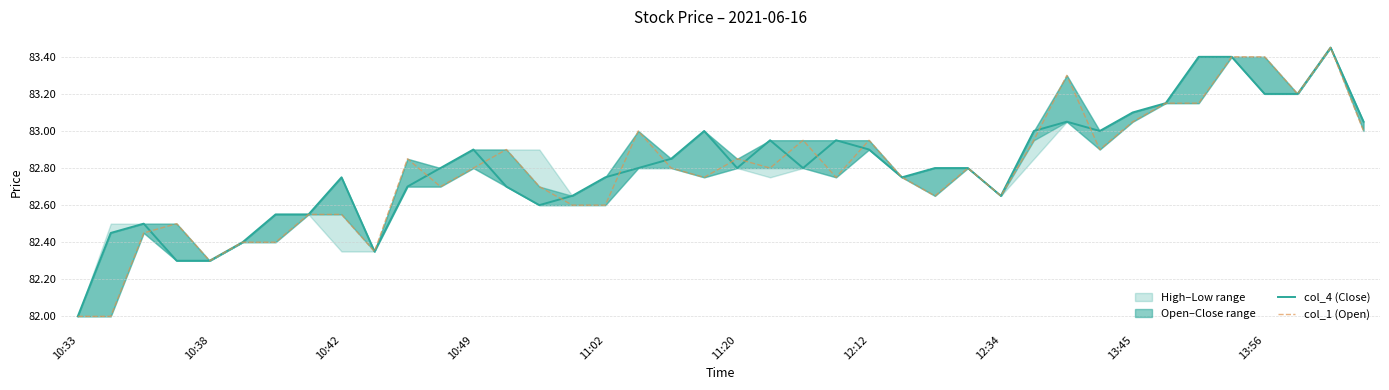

Read the col_1 (Open) value at 10:33.

82.0